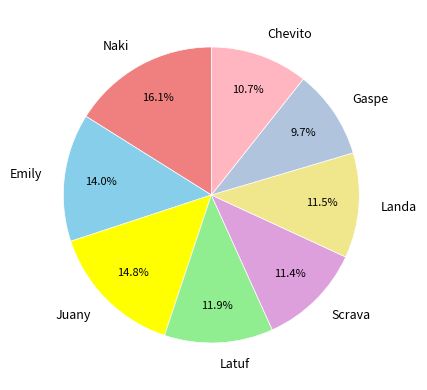

Count the number of slices in the pie.

8